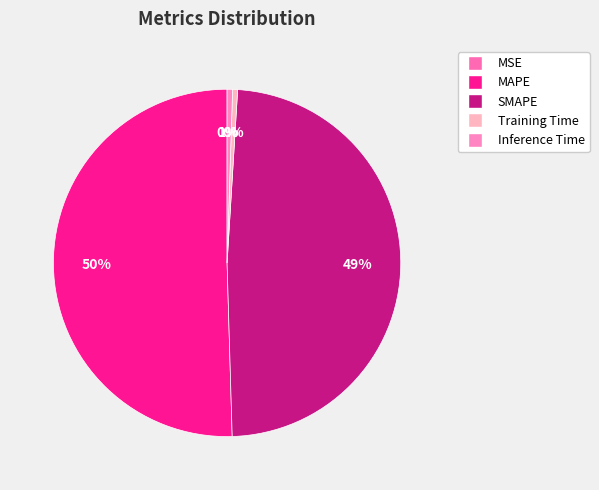

Is the sum of MSE and Inference Time greater than half?

No